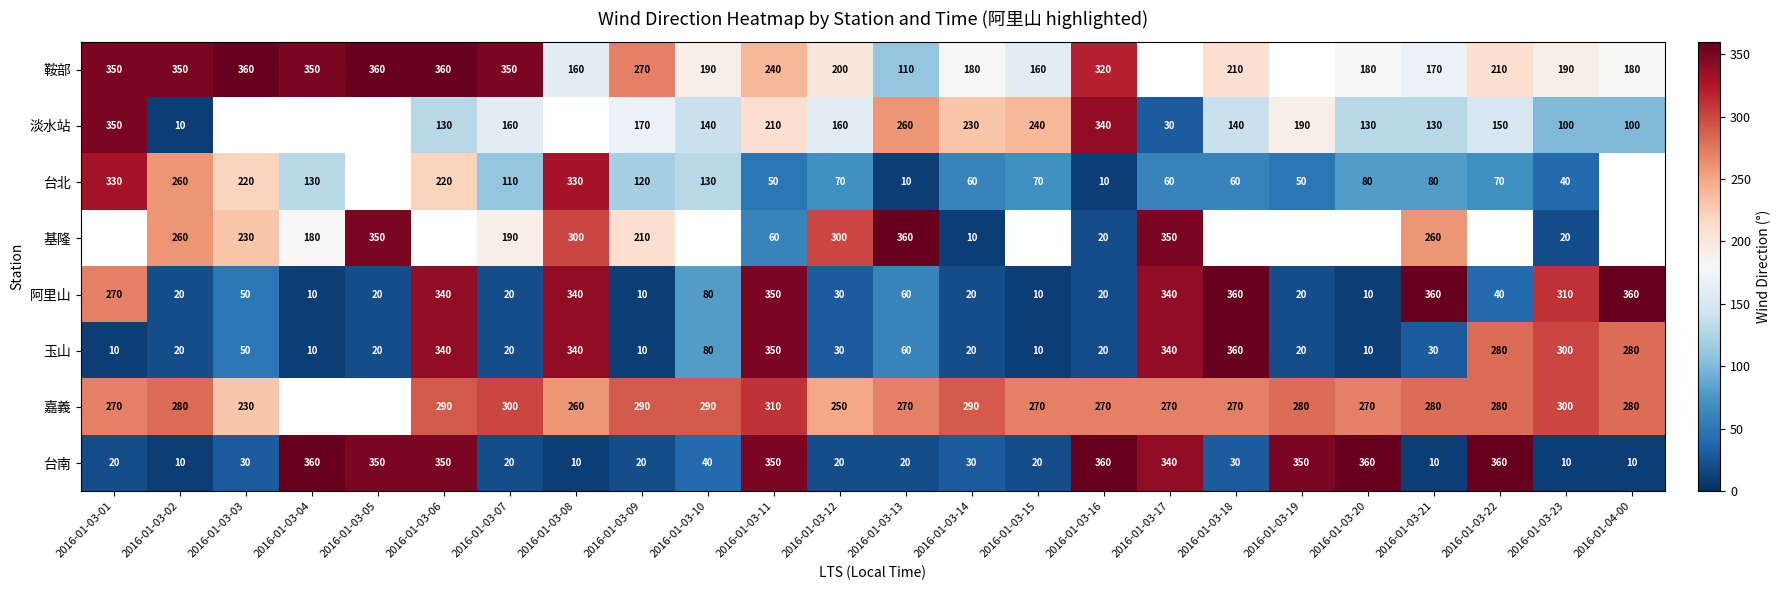

What is the minimum value for 台南?

10